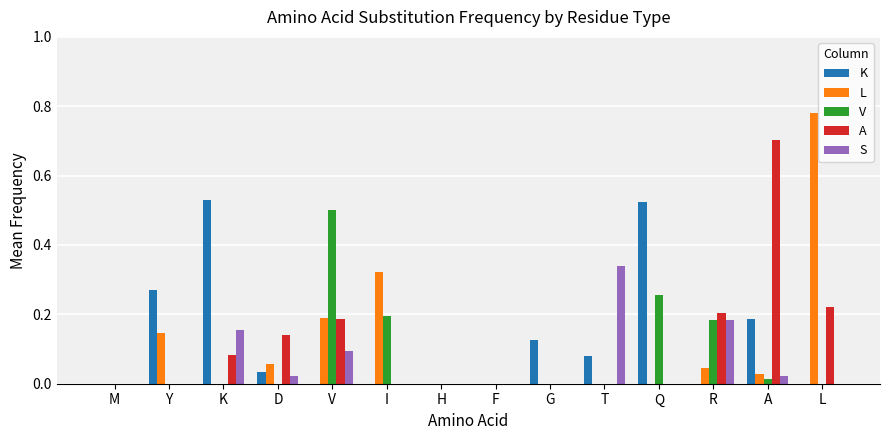

How many A values are between 0 and 1?

14